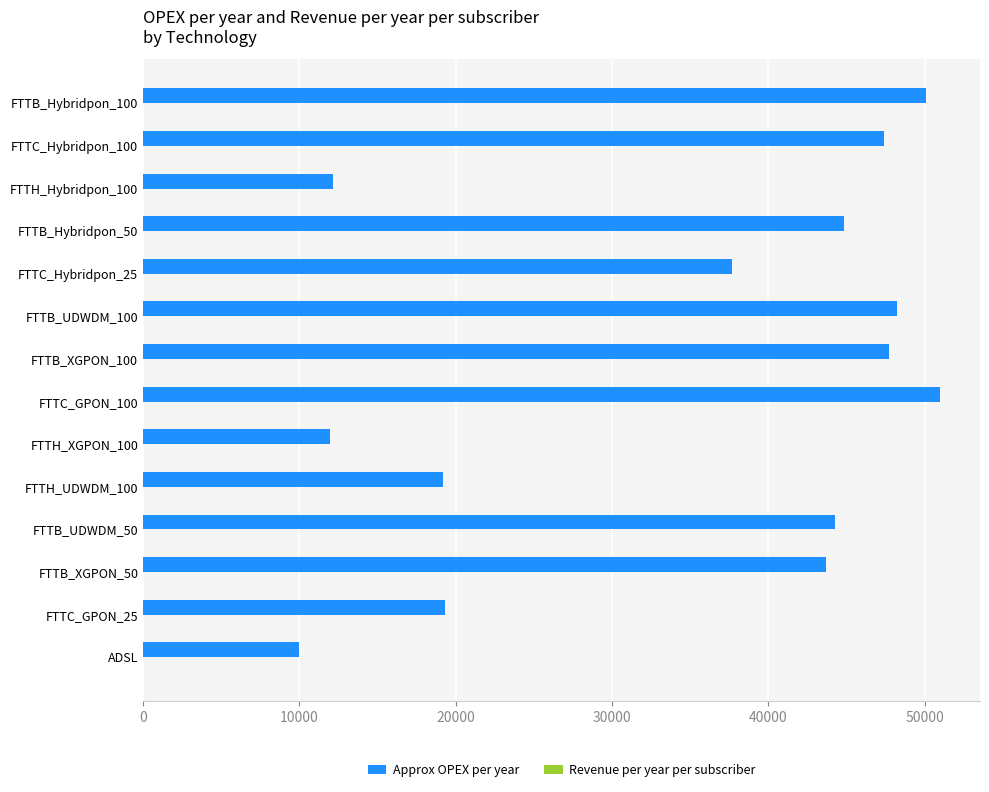

What is the greatest value displayed?

50983.7